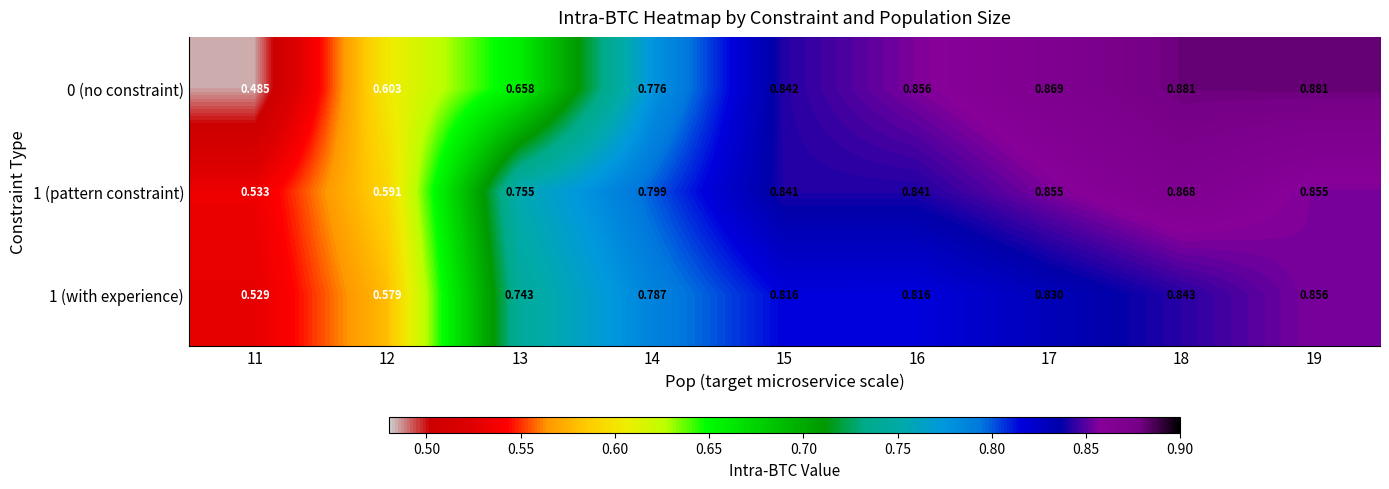

Which series has the largest range (max minus min)?

0 (no constraint)